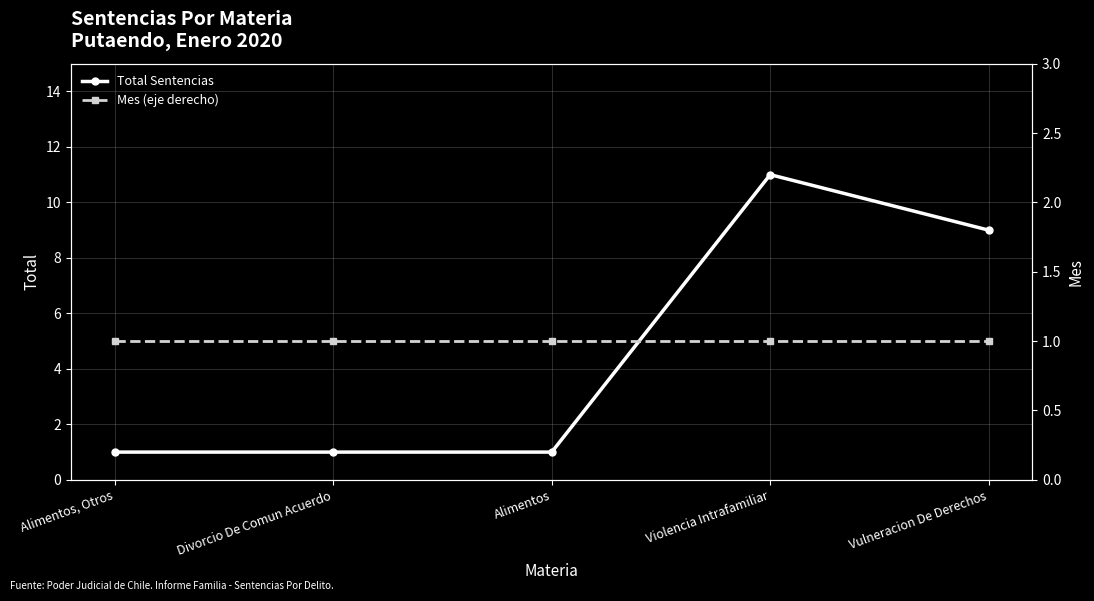

Does the chart display data point markers on the line(s)?

Yes